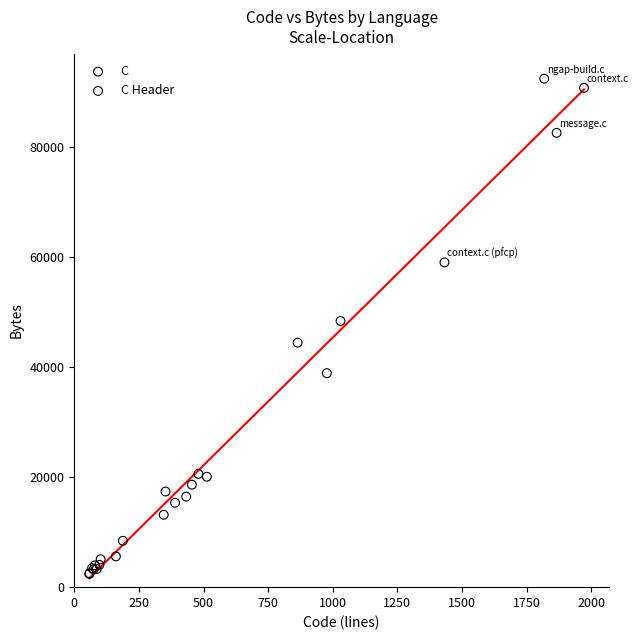

What are all the series names shown in the legend?

C, C Header